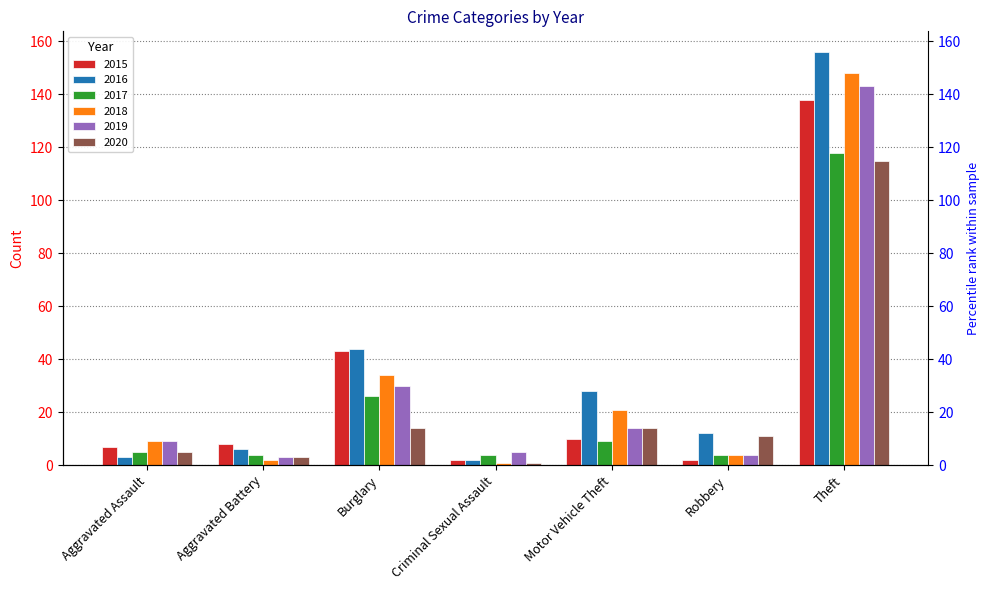

List the series in order of their peak value, lowest first.

2020, 2017, 2015, 2019, 2018, 2016